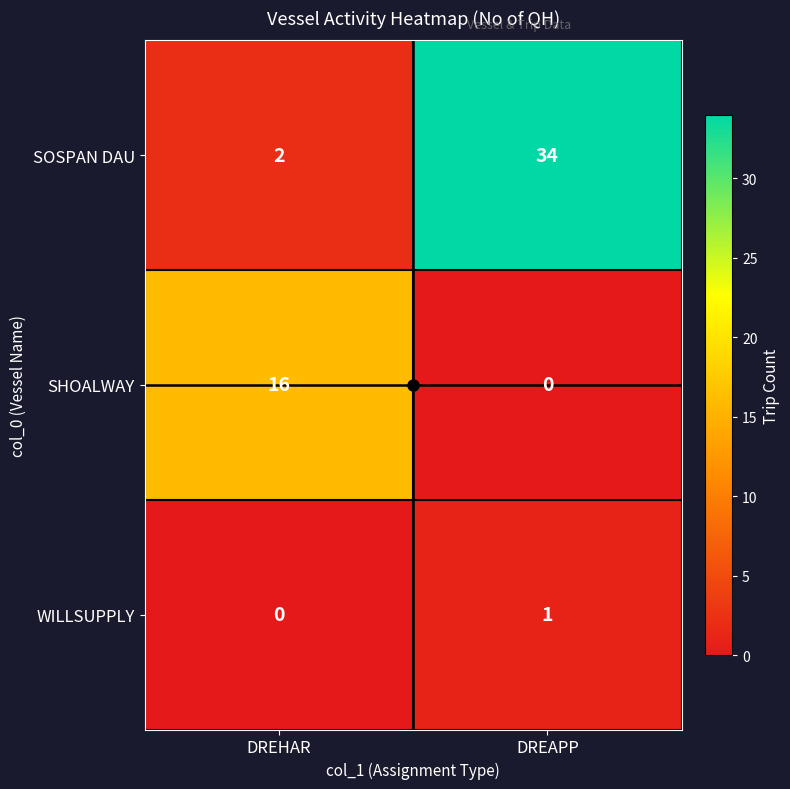

Which category has the highest value across all series?

DREAPP